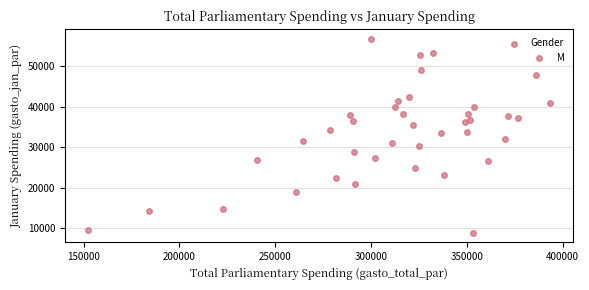

What is the range of X values (max minus min)?

241279.6